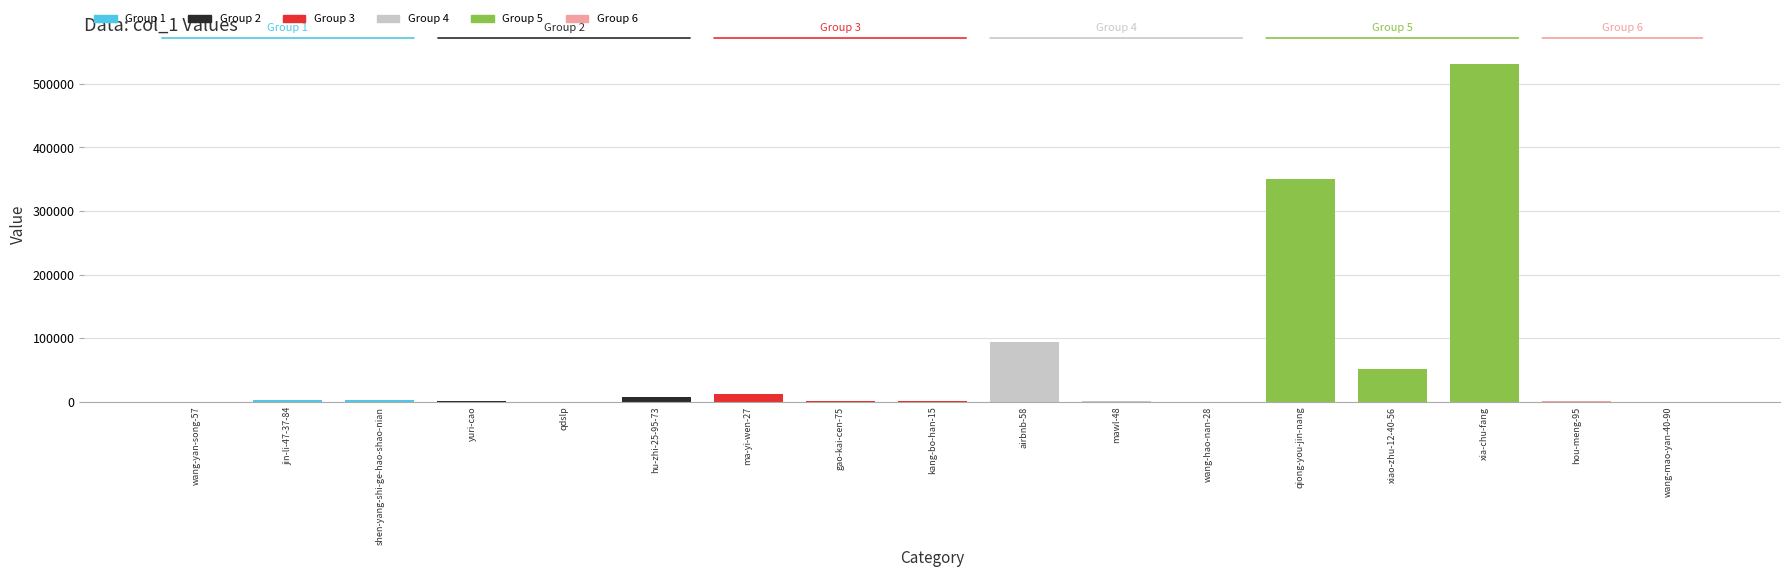

Are the bars horizontal?

No